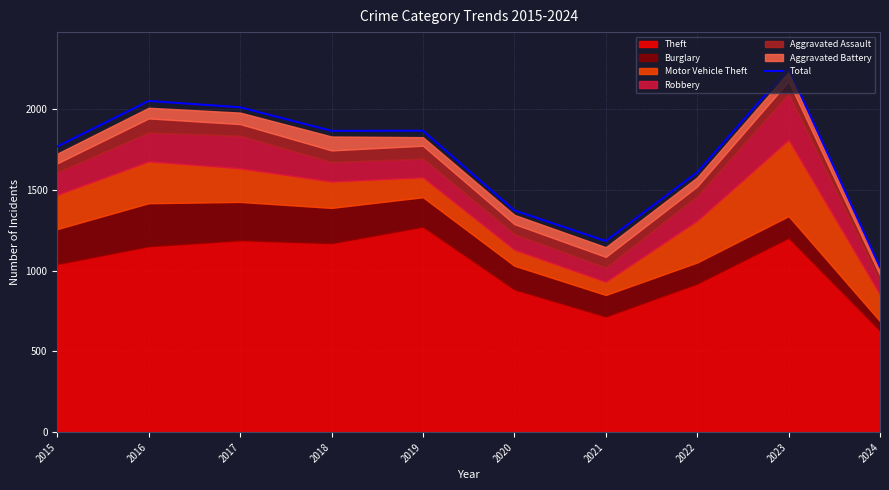

Does the chart display data point markers on the line(s)?

No